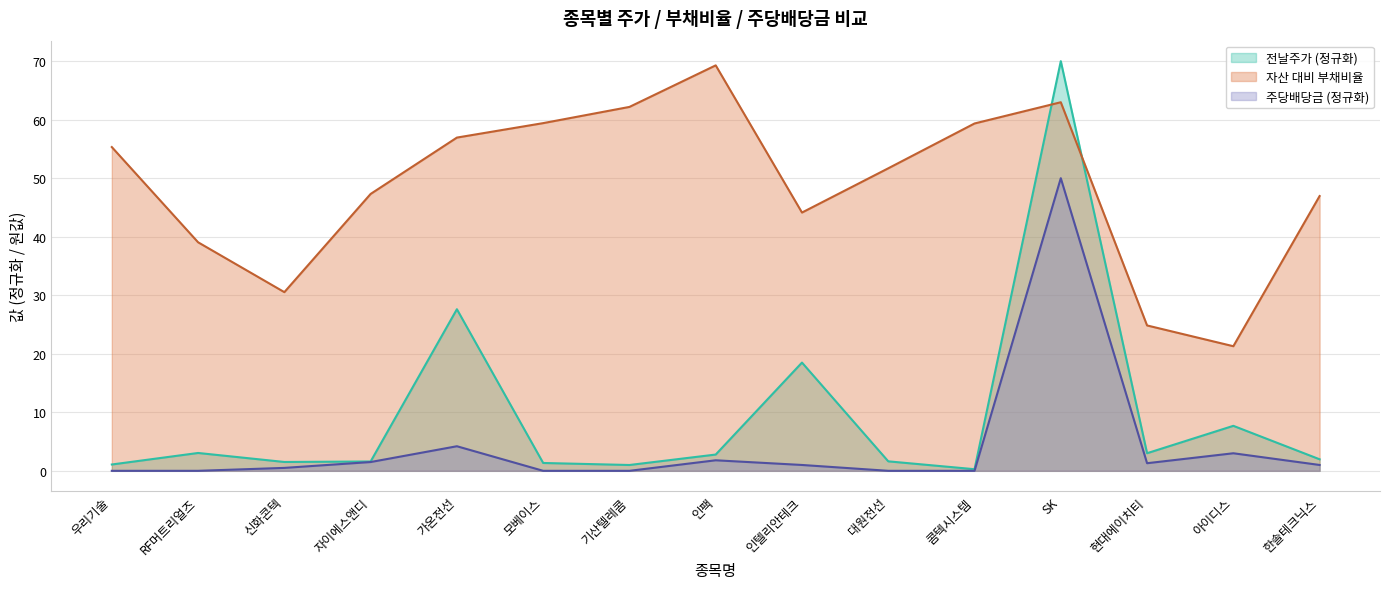

Reading left to right, extract all data points from this chart.

전날주가: 우리기술=1.1	RF머트리얼즈=3.1	신화콘텍=1.5	자이에스앤디=1.6	가온전선=27.6	모베이스=1.3	기산텔레콤=1.0	인팩=2.8	인텔리안테크=18.5	대원전선=1.6	콤텍시스템=0.3	SK=70.0	현대에이치티=3.0	아이디스=7.7	한솔테크닉스=2.0
자산 대비 부채비율: 우리기술=55.3	RF머트리얼즈=39.0	신화콘텍=30.5	자이에스앤디=47.3	가온전선=56.9	모베이스=59.4	기산텔레콤=62.2	인팩=69.3	인텔리안테크=44.1	대원전선=51.7	콤텍시스템=59.4	SK=63.0	현대에이치티=24.8	아이디스=21.3	한솔테크닉스=47.0
주당배당금: 우리기술=0.0	RF머트리얼즈=0.0	신화콘텍=0.5	자이에스앤디=1.5	가온전선=4.2	모베이스=0.0	기산텔레콤=0.0	인팩=1.8	인텔리안테크=1.0	대원전선=0.0	콤텍시스템=0.0	SK=50.0	현대에이치티=1.3	아이디스=3.0	한솔테크닉스=1.0